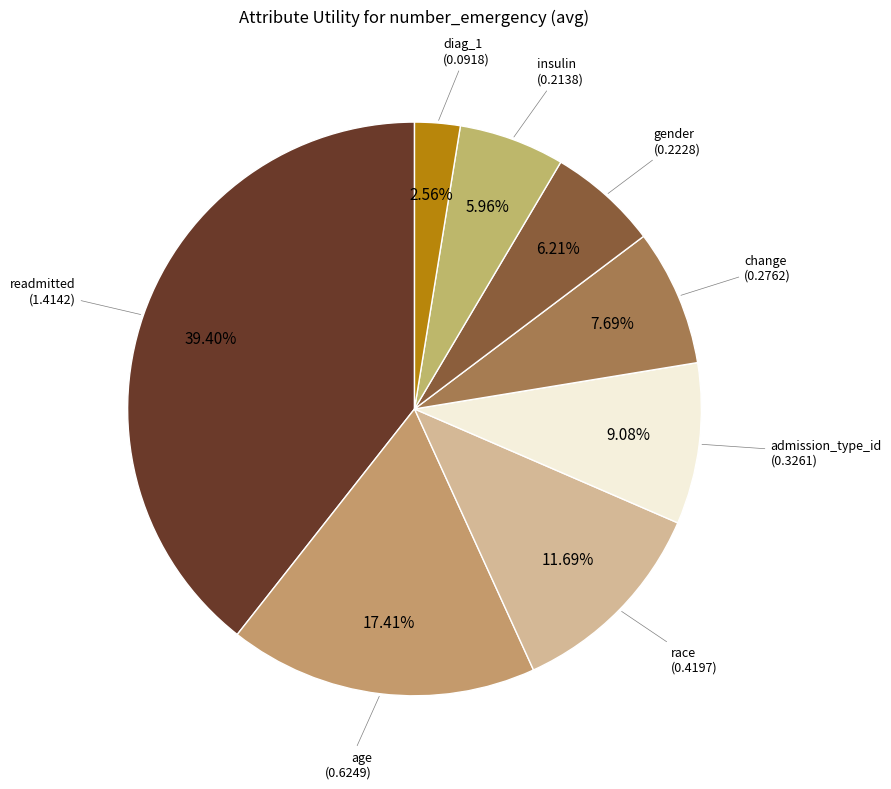

How many segments does this pie chart have?

8